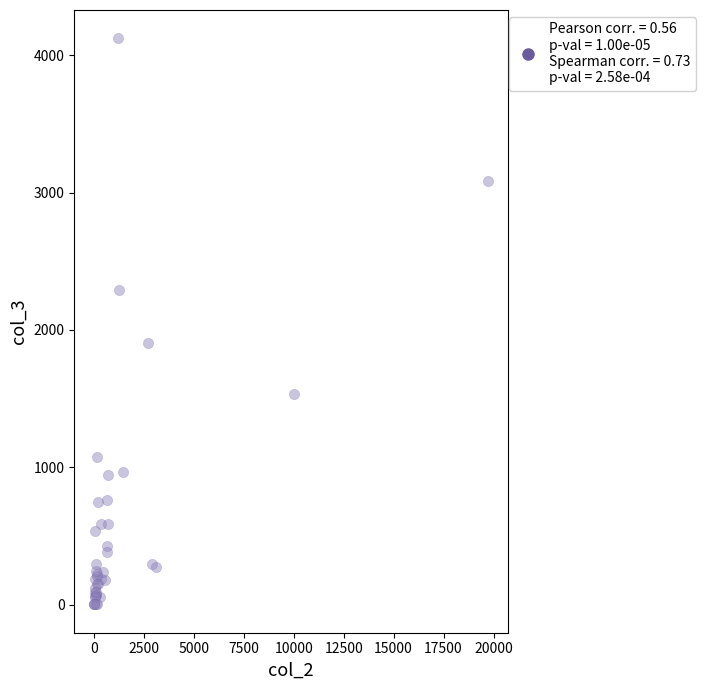

What Y value in the scatter plot is closest to 2062?

1905.1